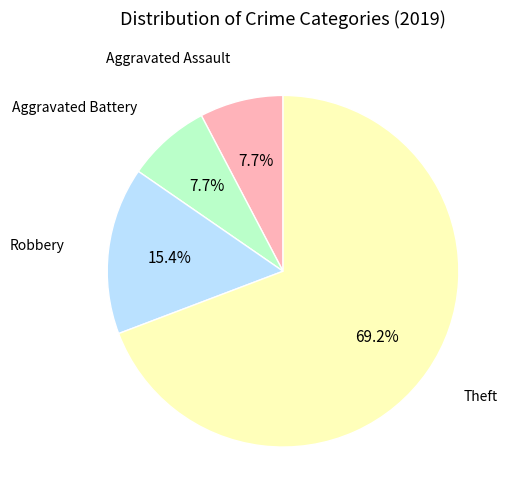

Does any single category account for the majority?

Yes